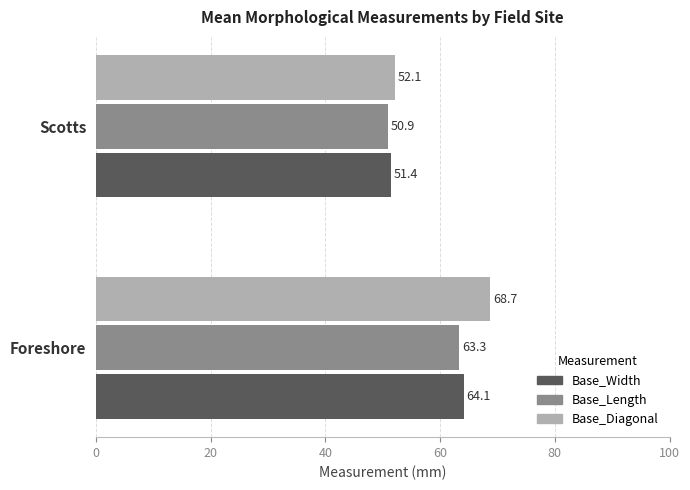

List the series in order of their overall mean, highest first.

Base_Diagonal, Base_Width, Base_Length